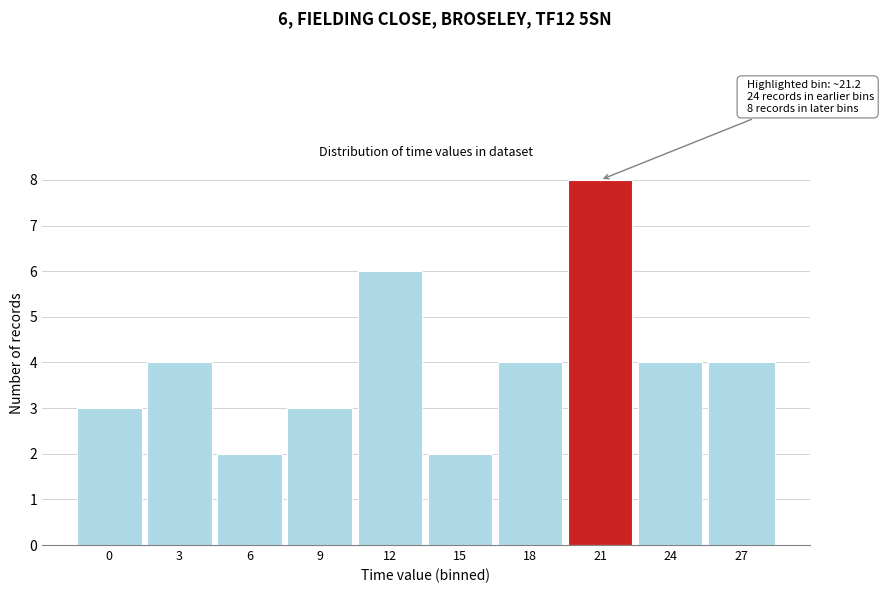

Reading left to right, list all the values displayed in this chart.

0=3	3=4	6=2	9=3	12=6	15=2	18=4	21=8	24=4	27=4